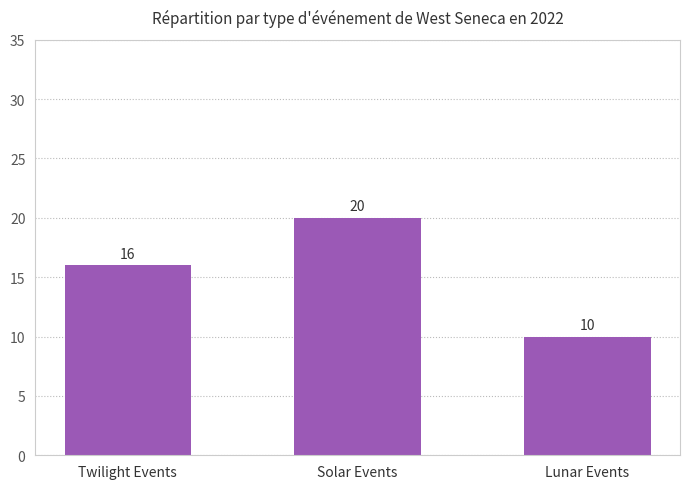

What is the value of the 1st bar from the left?

16